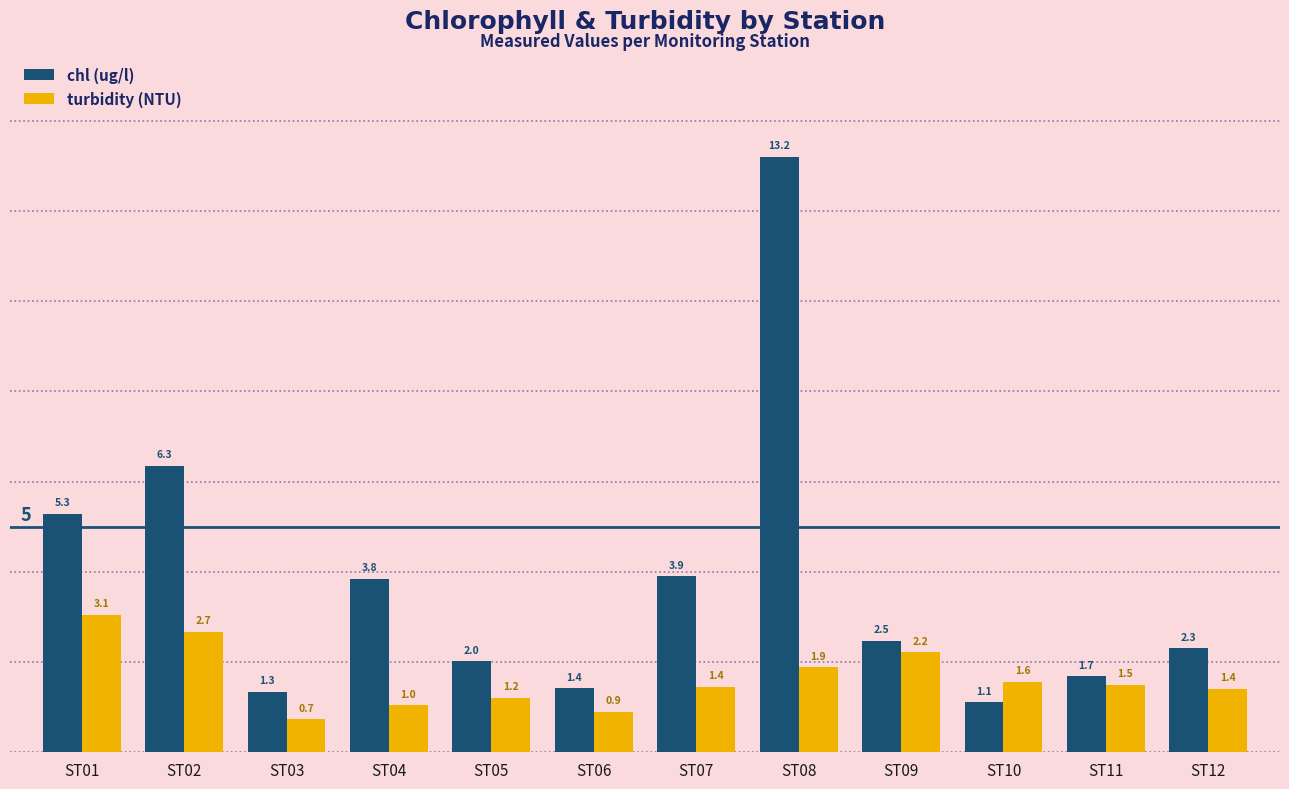

Is the value of chl (ug/l) at ST03 greater than the value of turbidity (NTU) at ST11?

No